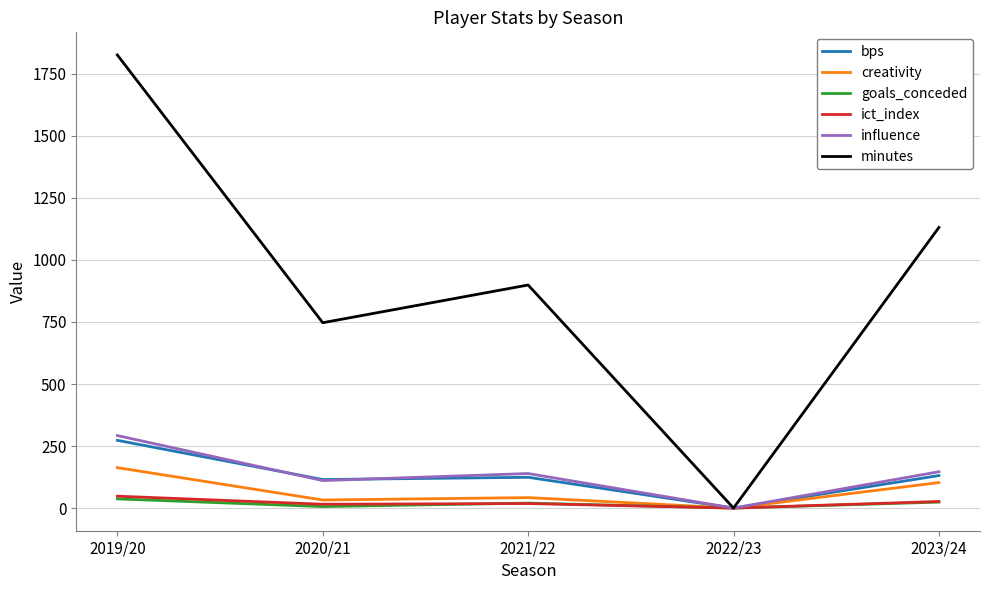

Which label corresponds to the largest value in the chart?

2019/20